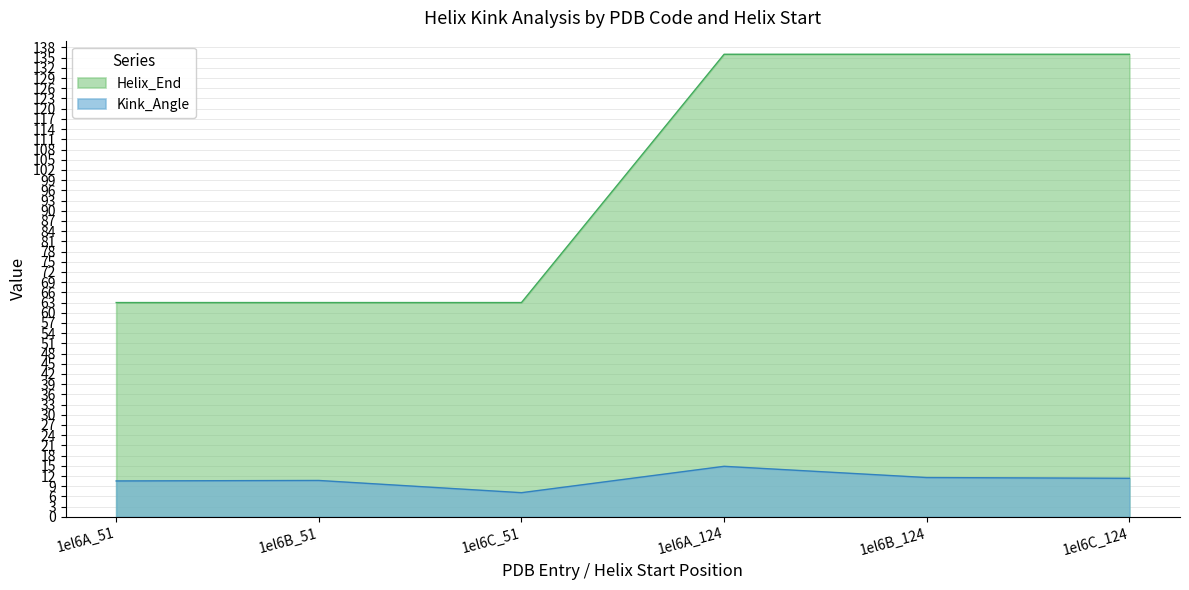

The Helix_End series shows 33.2 at 1el6A_51. True or false?

False